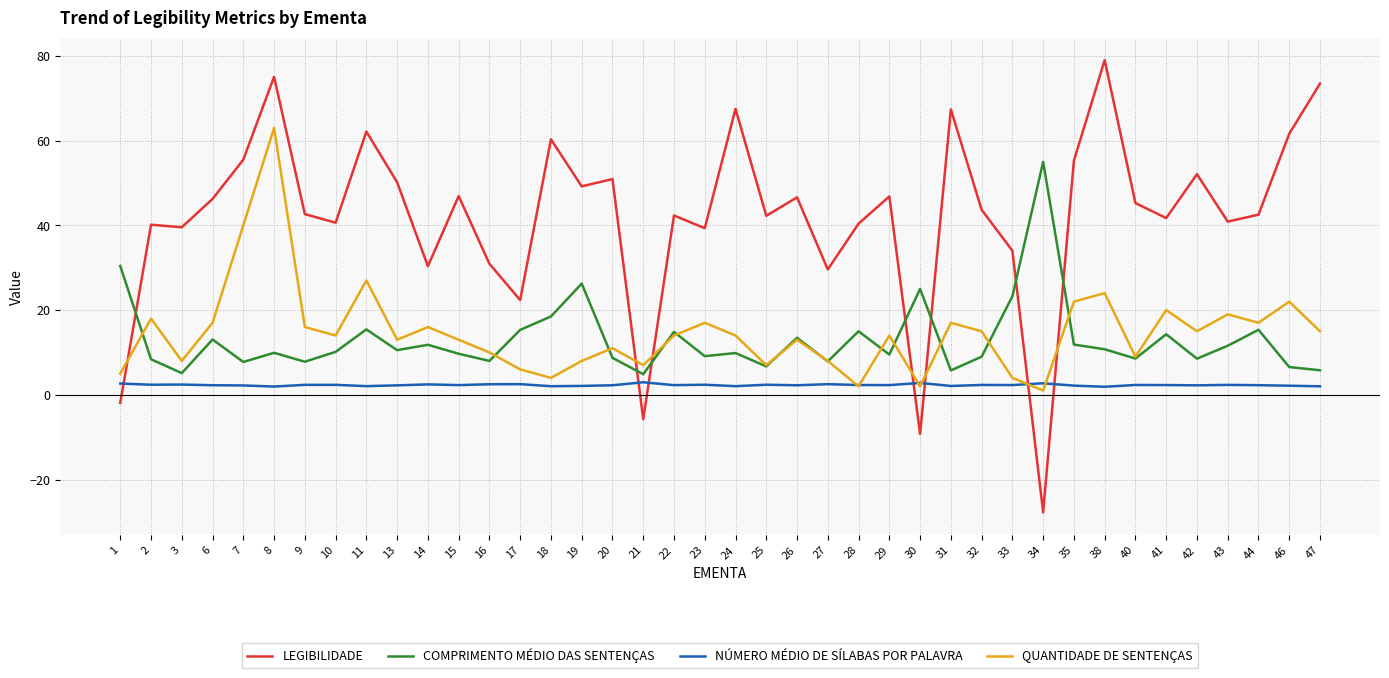

What is the highest value of the NÚMERO MÉDIO DE SÍLABAS POR PALAVRA series?

3.0